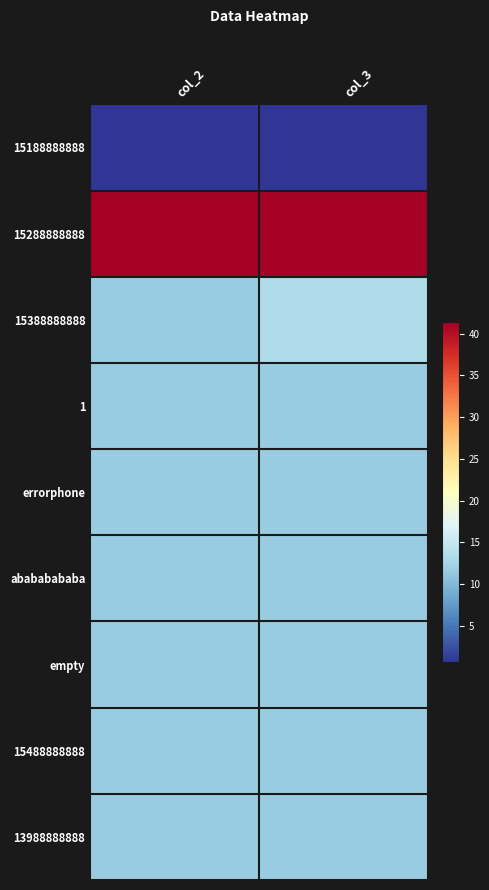

Reading left to right, list all the values displayed in this chart.

15188888888: col_2=0.7	col_3=0.7
15288888888: col_2=41.3	col_3=41.3
15388888888: col_2=11.7	col_3=13.2
1: col_2=11.7	col_3=11.7
errorphone: col_2=11.7	col_3=11.7
abababababa: col_2=11.7	col_3=11.7
empty: col_2=11.7	col_3=11.7
15488888888: col_2=11.7	col_3=11.7
13988888888: col_2=11.7	col_3=11.7